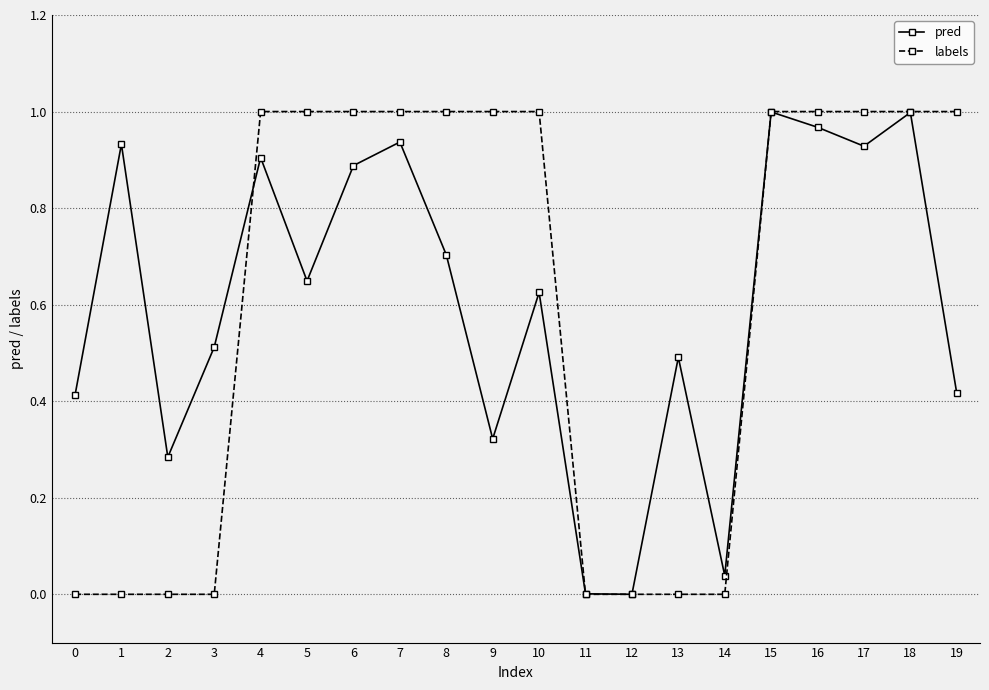

At 10, list the series in order from smallest to largest.

pred, labels